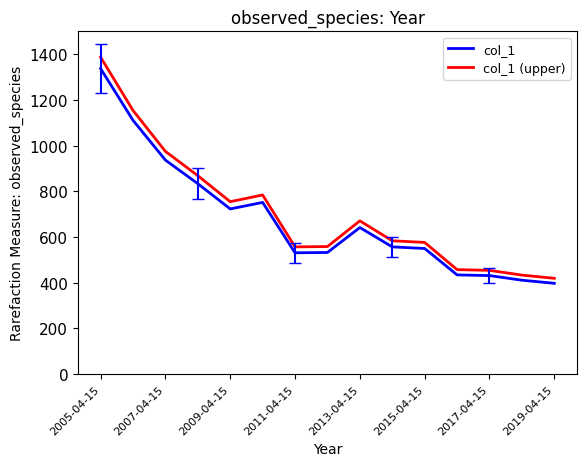

Which series has the largest range (max minus min)?

col_1 (upper)